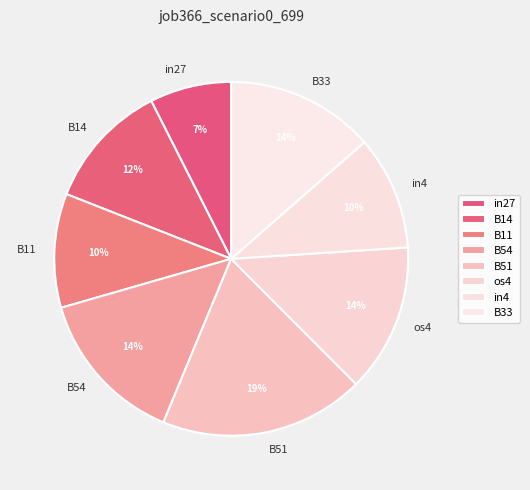

Which slice is the smallest?

in27